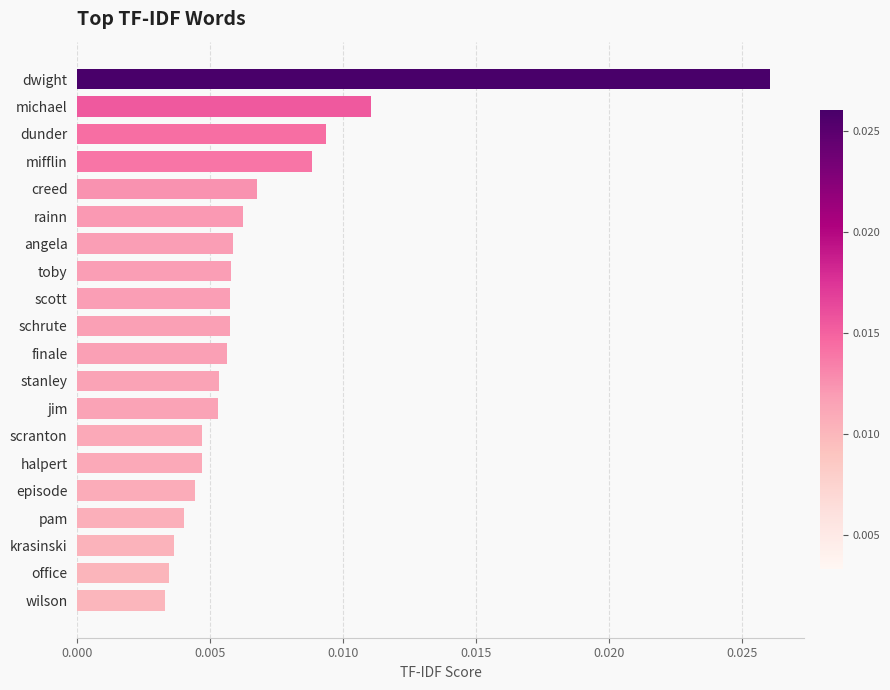

Which has a higher value, mifflin or scott?

mifflin